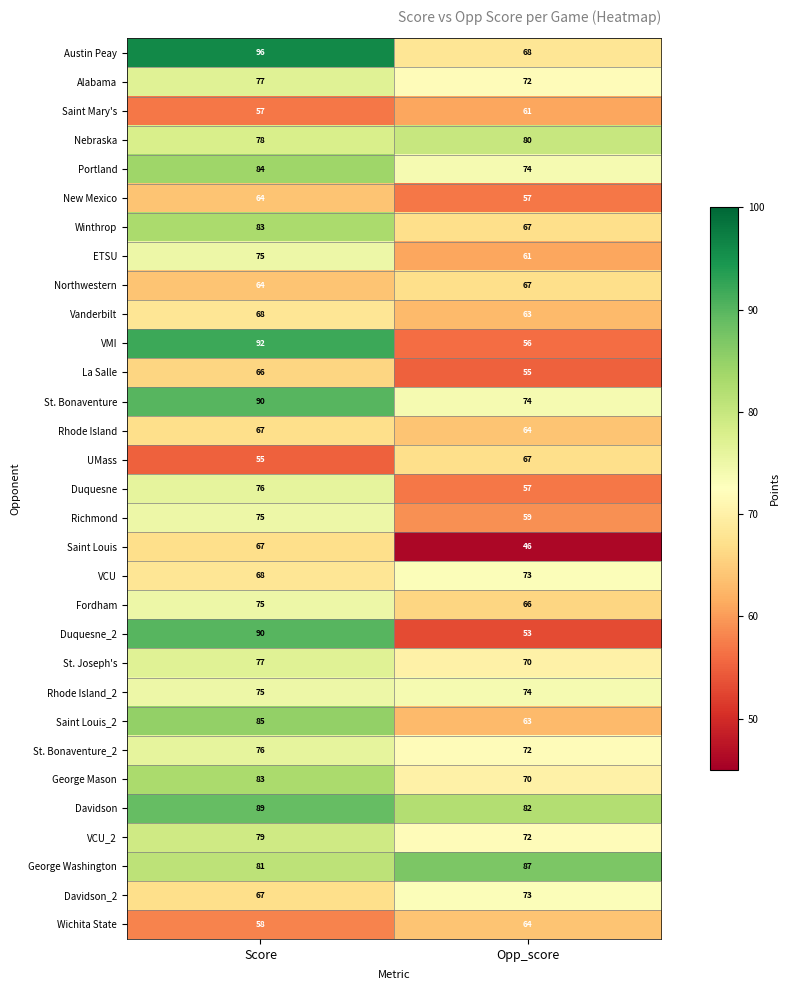

What is the difference between the highest and lowest values at Opp_score?

41